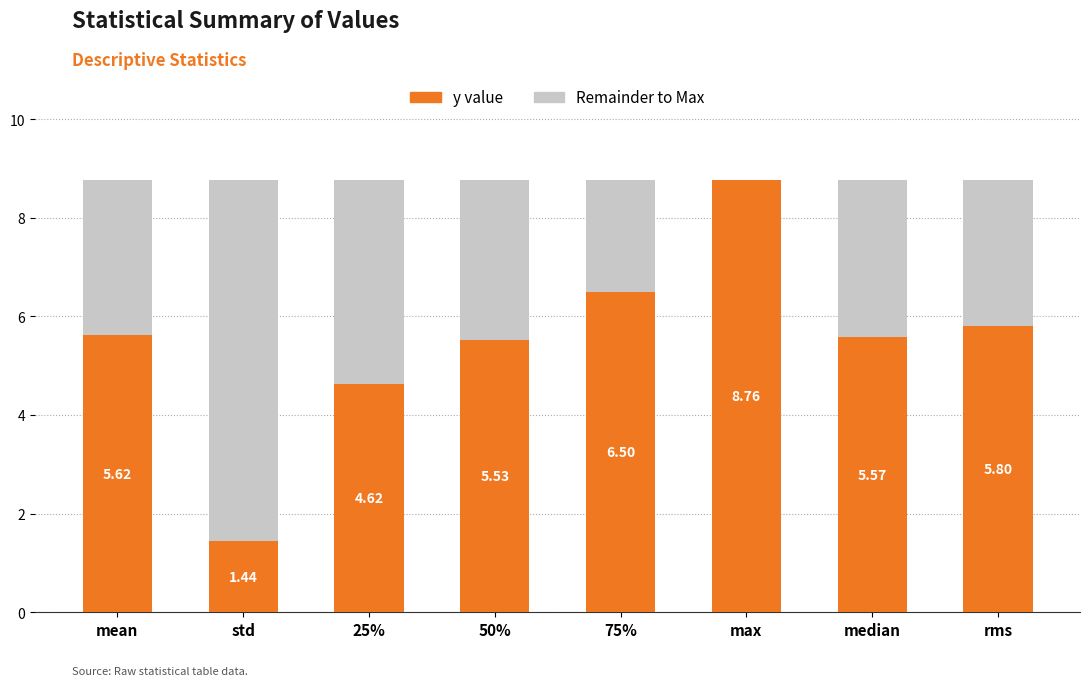

What is the total value across all series at 25%?

8.8